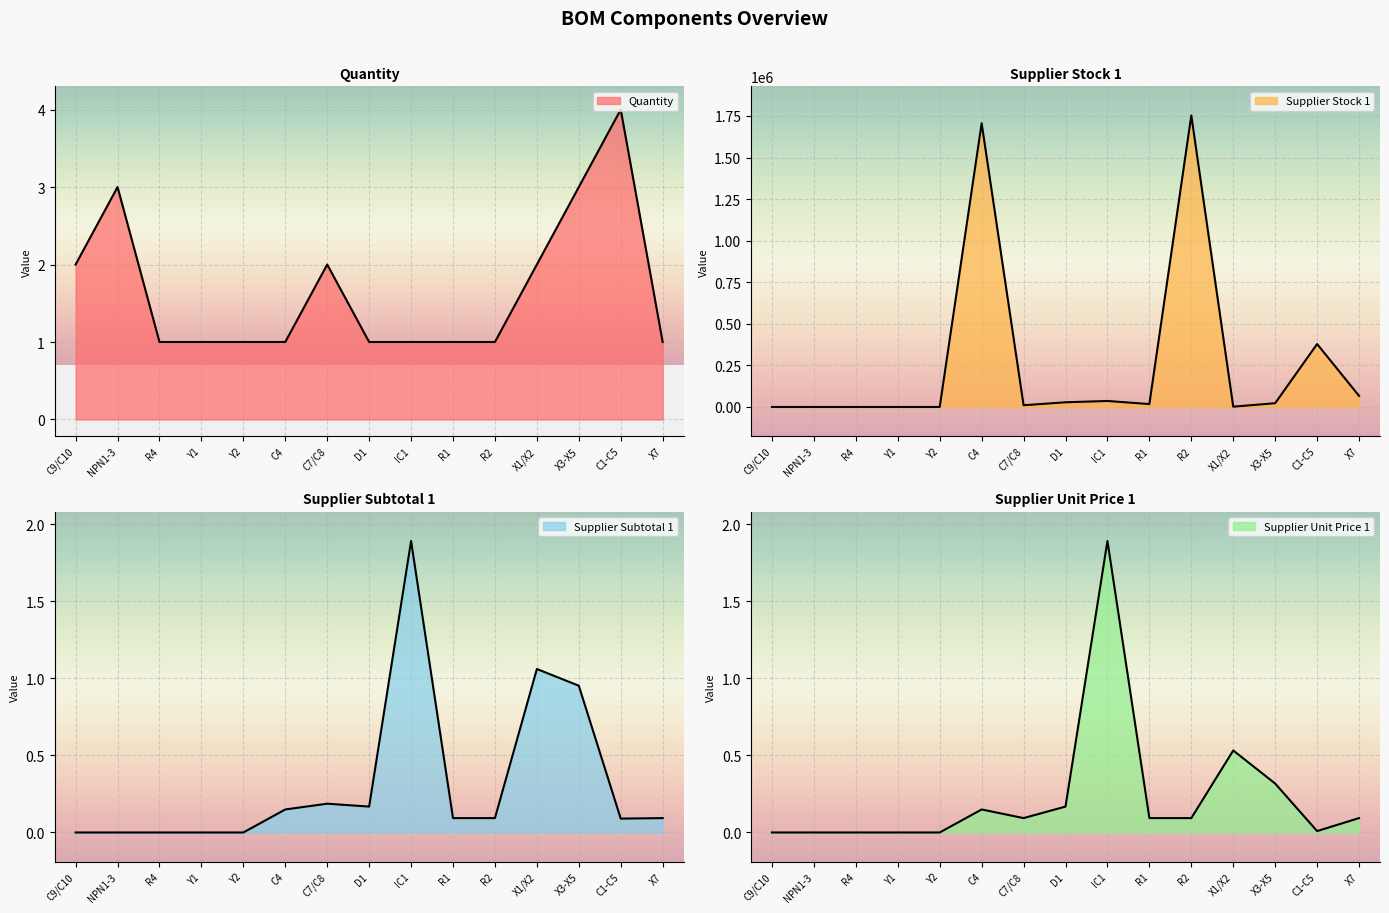

Is the value of Quantity at NPN1-3 greater than the value of Supplier Stock 1 at X1/X2?

No